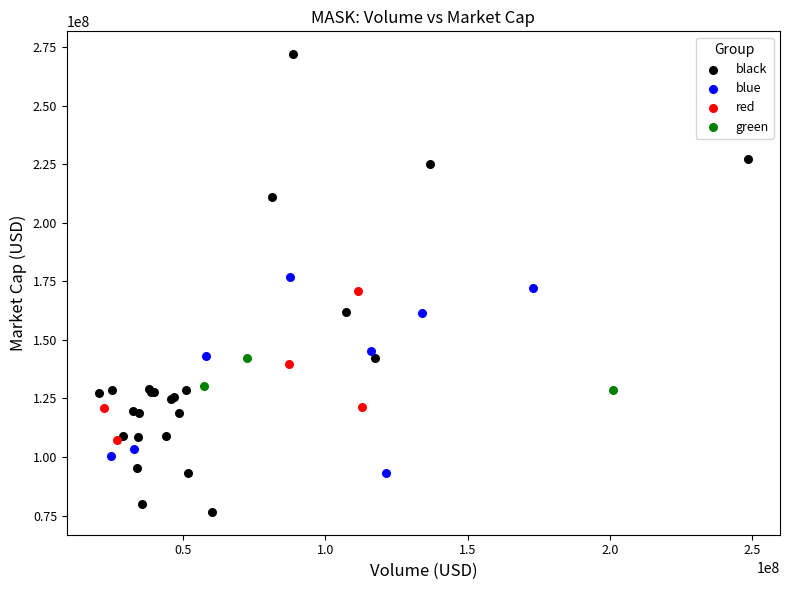

Which series contains the lowest Y value?

black